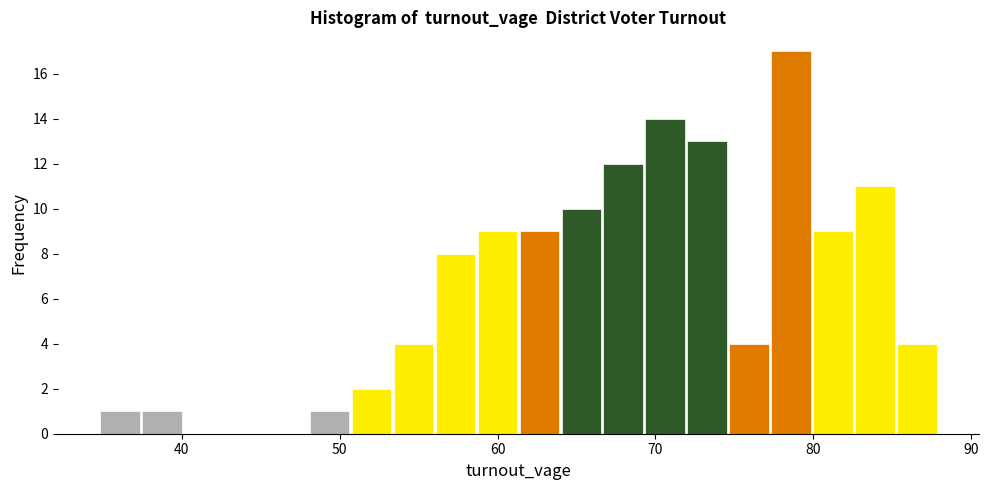

Read against the x-axis, roughly where is the centre of the tallest bar?

79